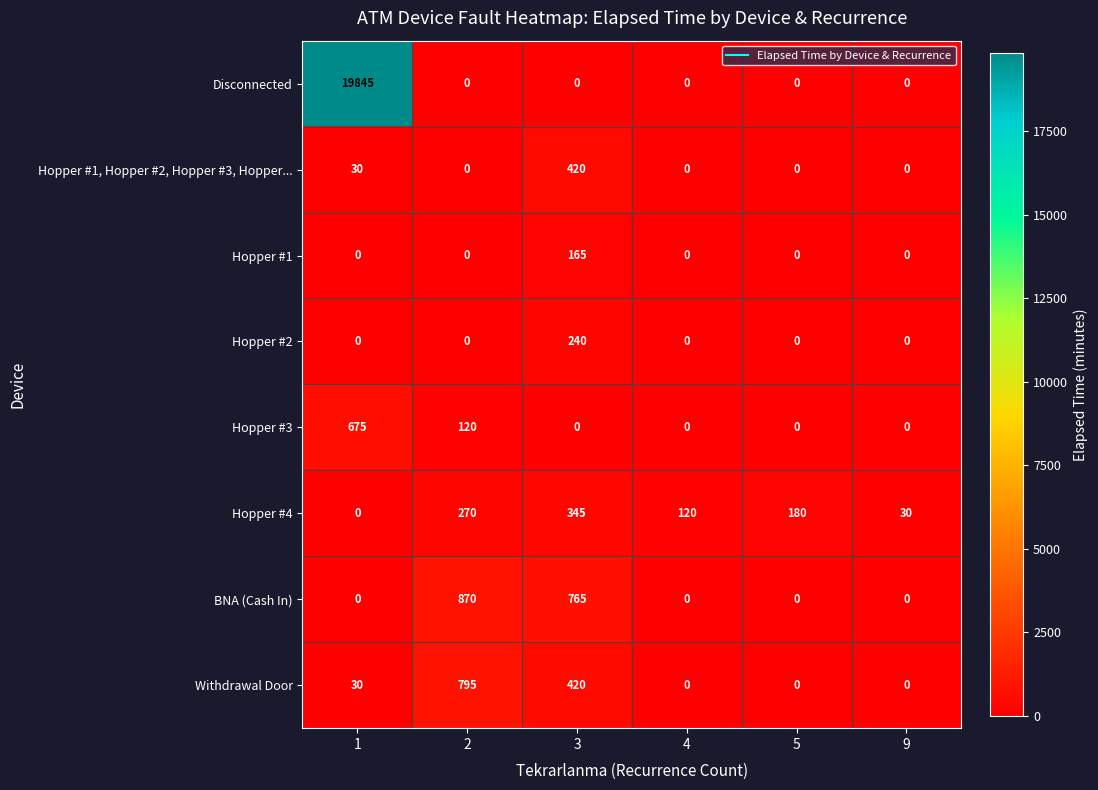

Rank the series by their maximum value, from lowest to highest.

Hopper #1, Hopper #2, Hopper #4, Hopper #1, Hopper #2, Hopper #3, Hopper..., Hopper #3, Withdrawal Door, BNA (Cash In), Disconnected